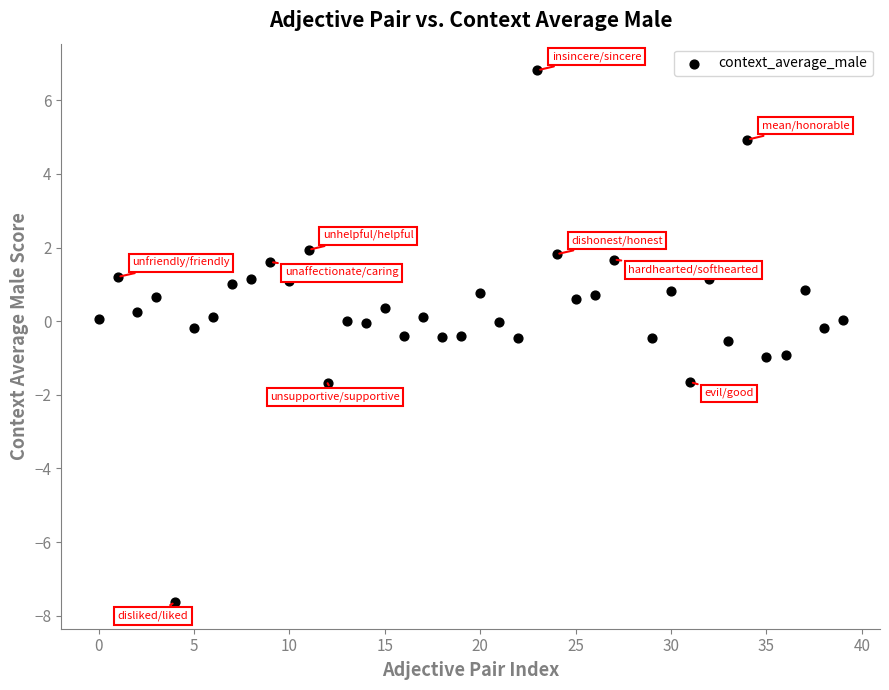

What is the range of Y values (max minus min)?

14.4